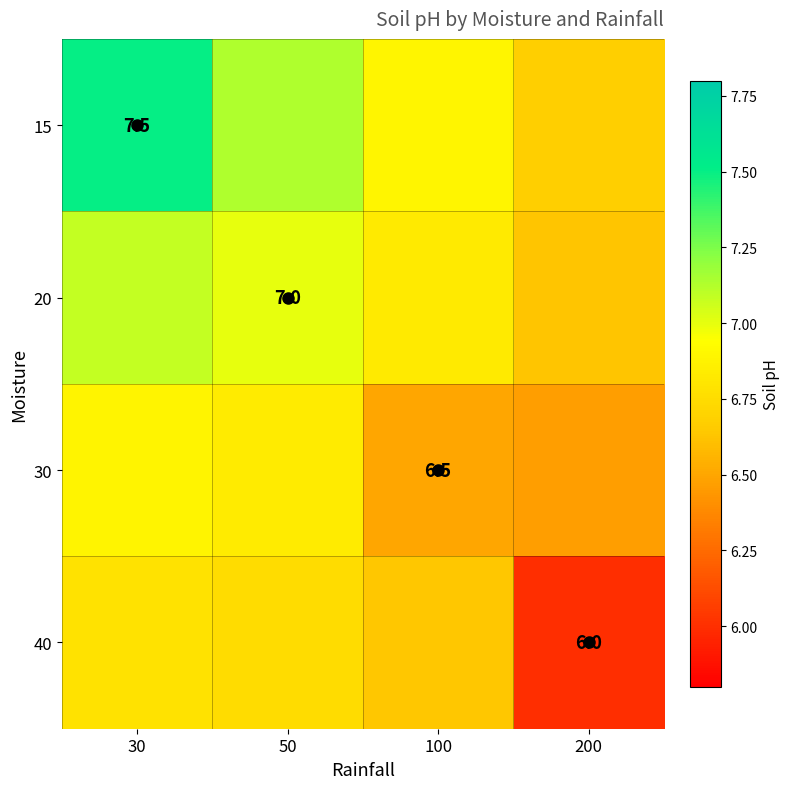

Which category has the highest value in the 15 series?

30